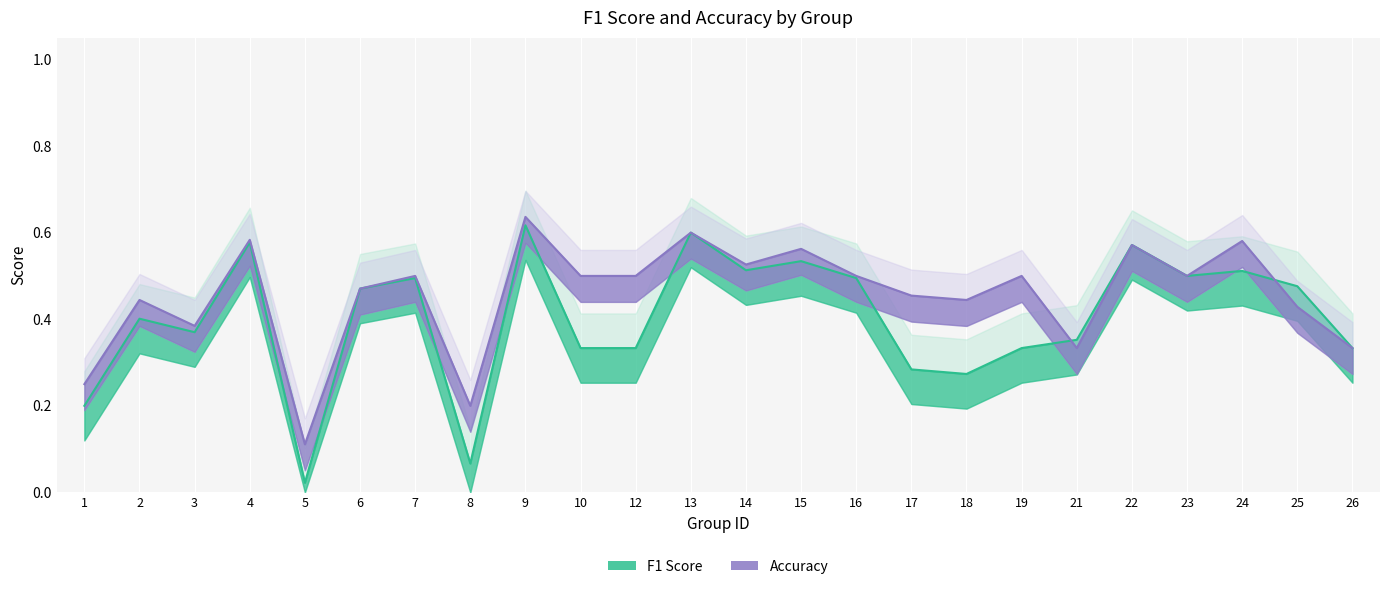

At which category is the sum across all series the highest?

9